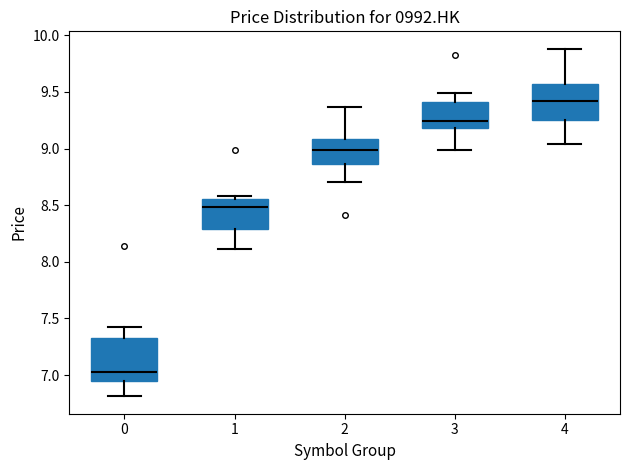

Reading left to right, transcribe this box plot: for each box, give where its median line is, the range the box spans, and where its two whiskers end, as read against the y-axis. The values are not printed on the chart, so give them approximately, as read against the axis.

0: median 7.05, box 6.95 to 7.30, whiskers 6.80 to 7.40
1: median 8.50, box 8.30 to 8.55, whiskers 8.10 to 8.60
2: median 9.00, box 8.85 to 9.10, whiskers 8.70 to 9.35
3: median 9.25, box 9.20 to 9.40, whiskers 9.00 to 9.50
4: median 9.40, box 9.25 to 9.55, whiskers 9.05 to 9.90